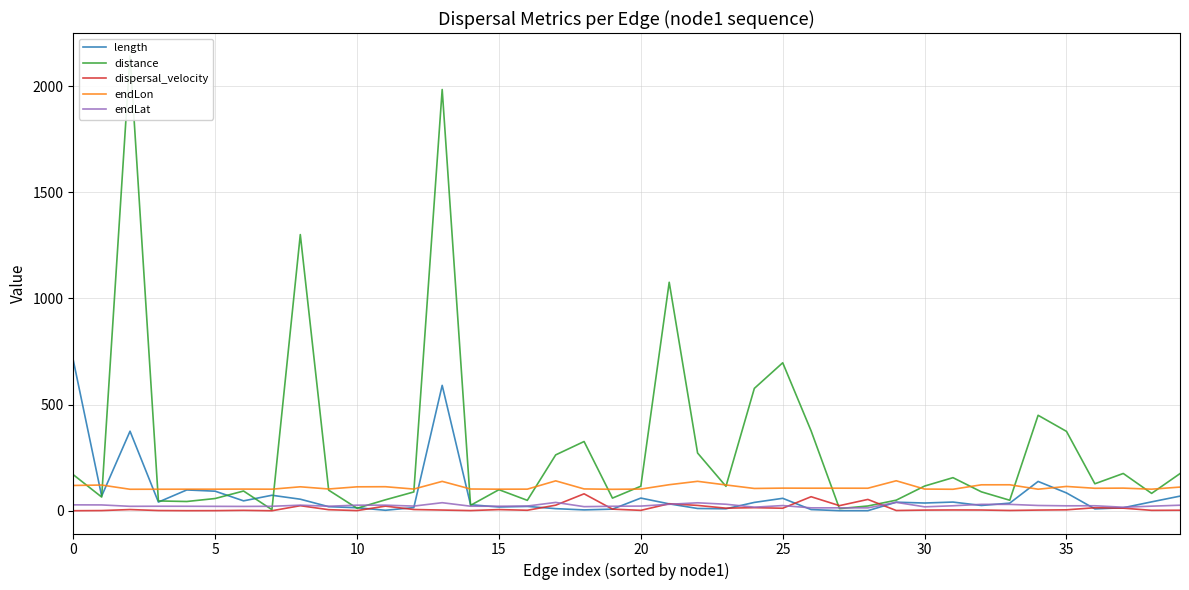

How many intersections are there between distance and endLon?

18